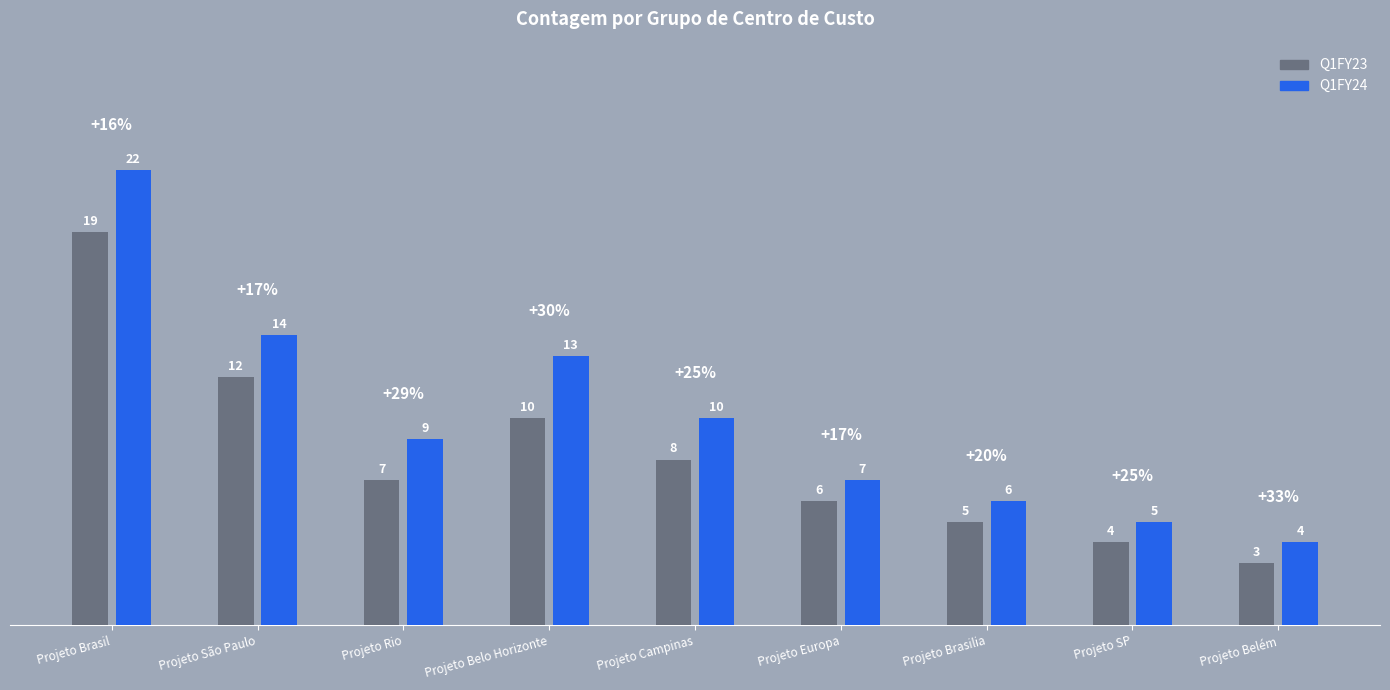

What is the label of the 9th bar from the right?

Projeto Brasil